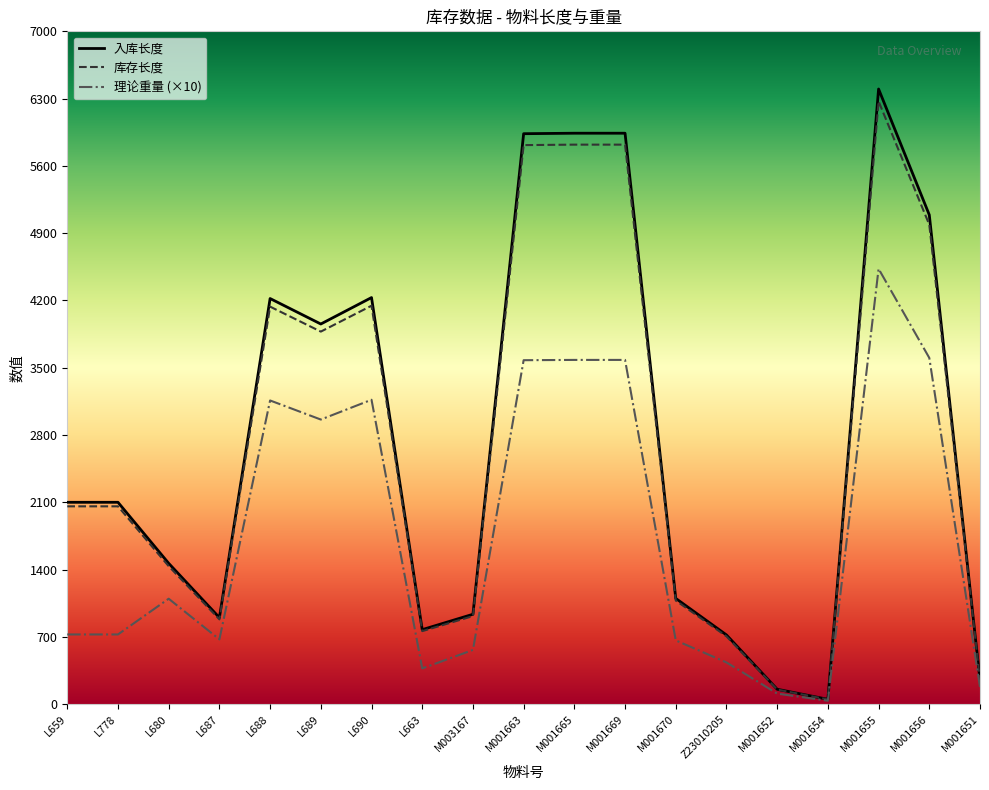

What is the difference between the 入库长度 values at L687 and M001663?

5035.0